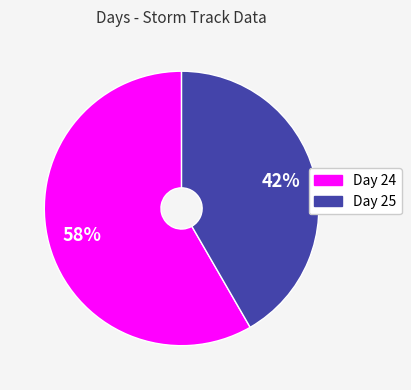

How many slices are in this pie chart?

2